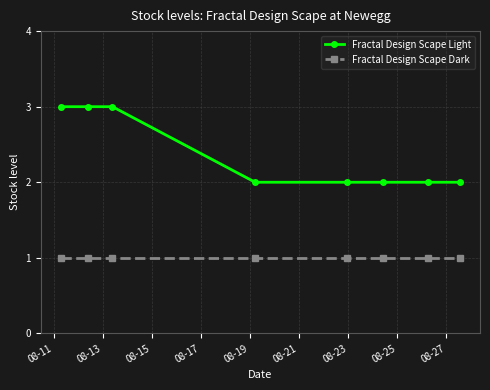

True or false: Fractal Design Scape Light and Fractal Design Scape Dark intersect in this chart.

False